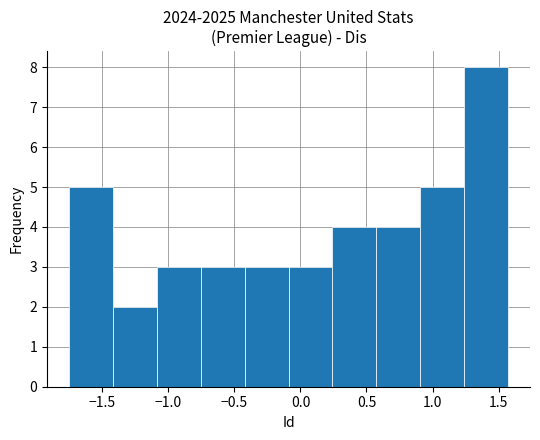

Which range on the x-axis has the tallest bar?

1.25 to 1.55